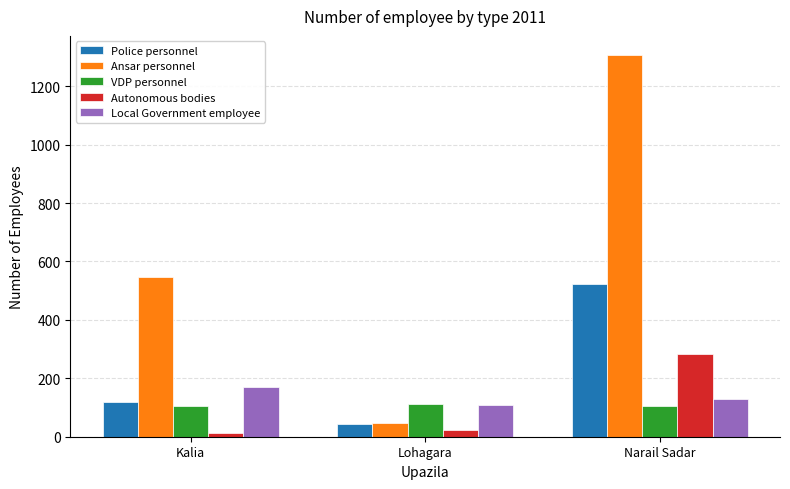

What is the difference between the maximum and minimum values in the Local Government employee series?

63